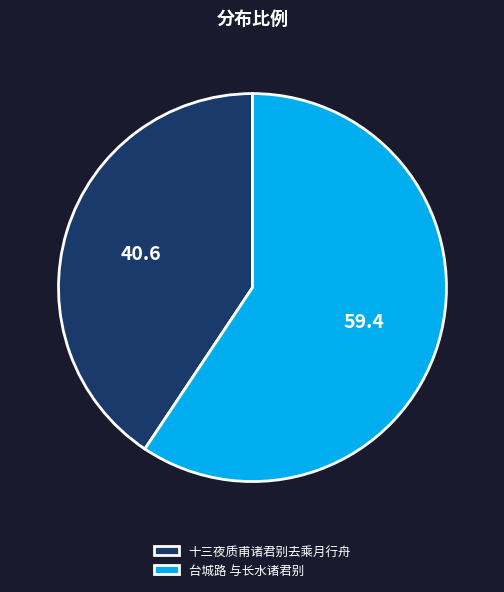

Is it true that 十三夜质甫诸君别去乘月行舟 is 47% of the pie?

False